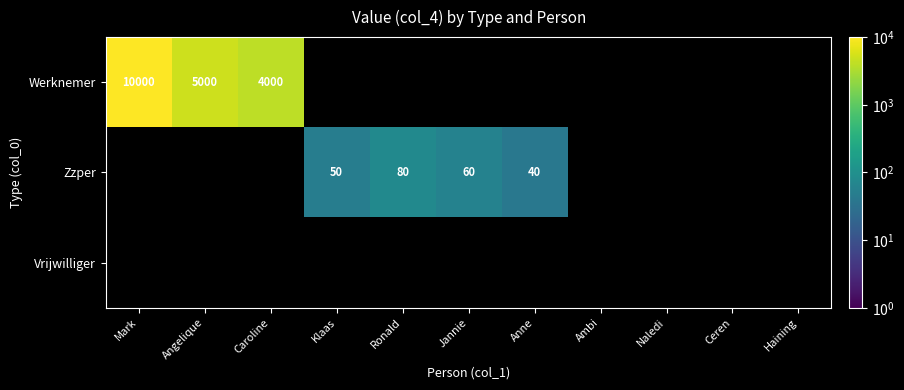

The value of Zzper at Ronald is 80. True or false?

True